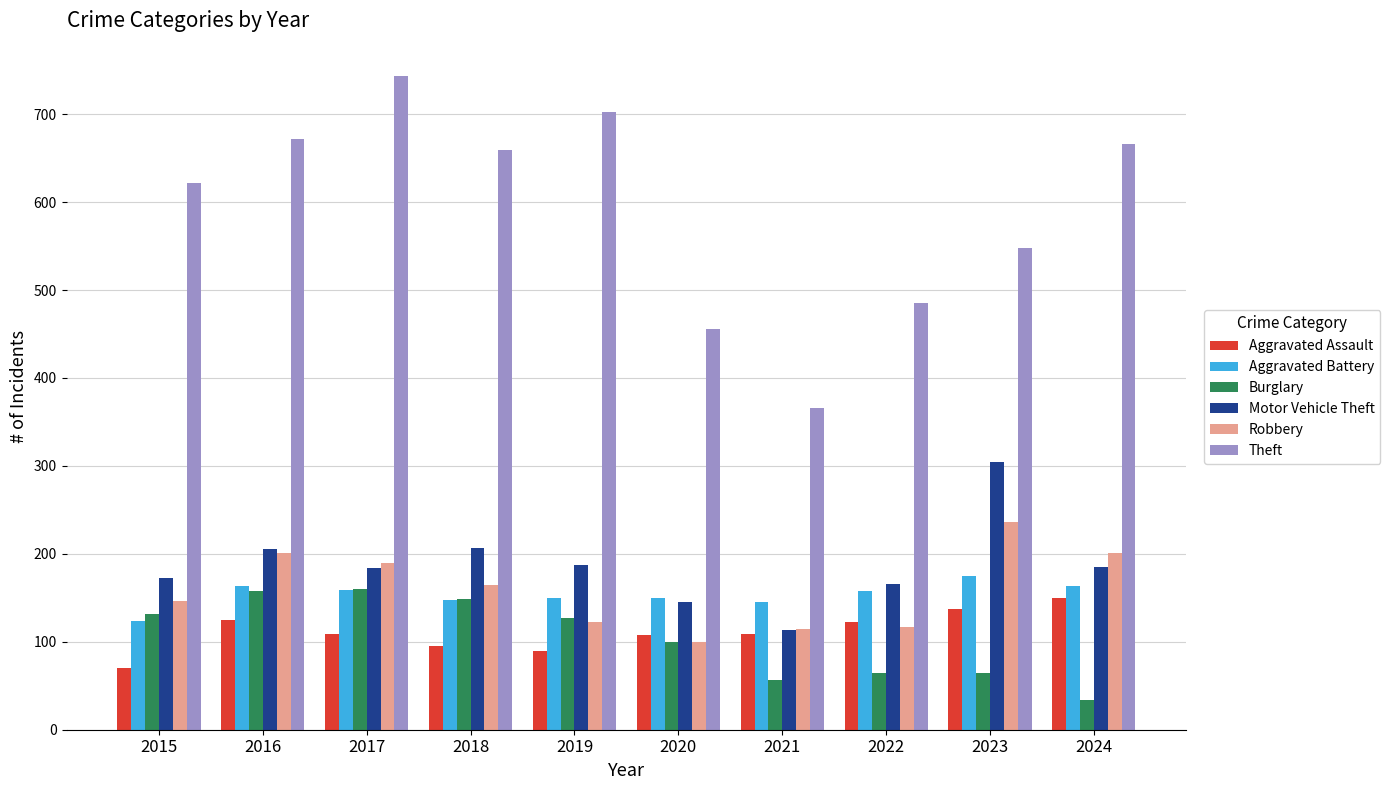

The Burglary series shows 65 at 2022. True or false?

True